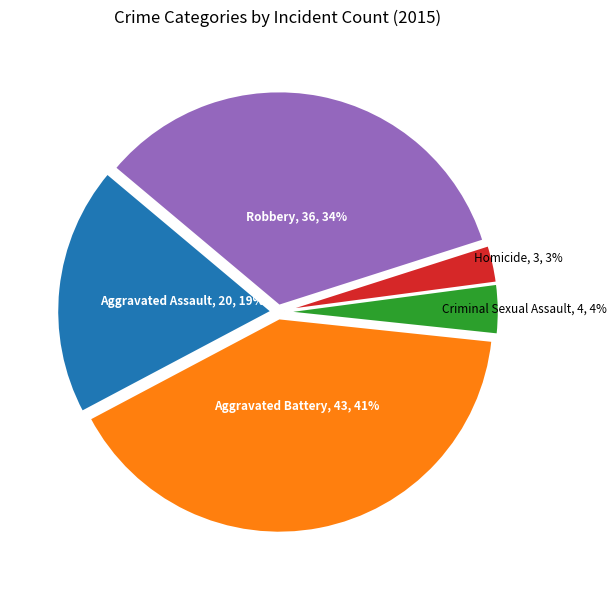

What is the largest slice in the pie chart?

Aggravated Battery